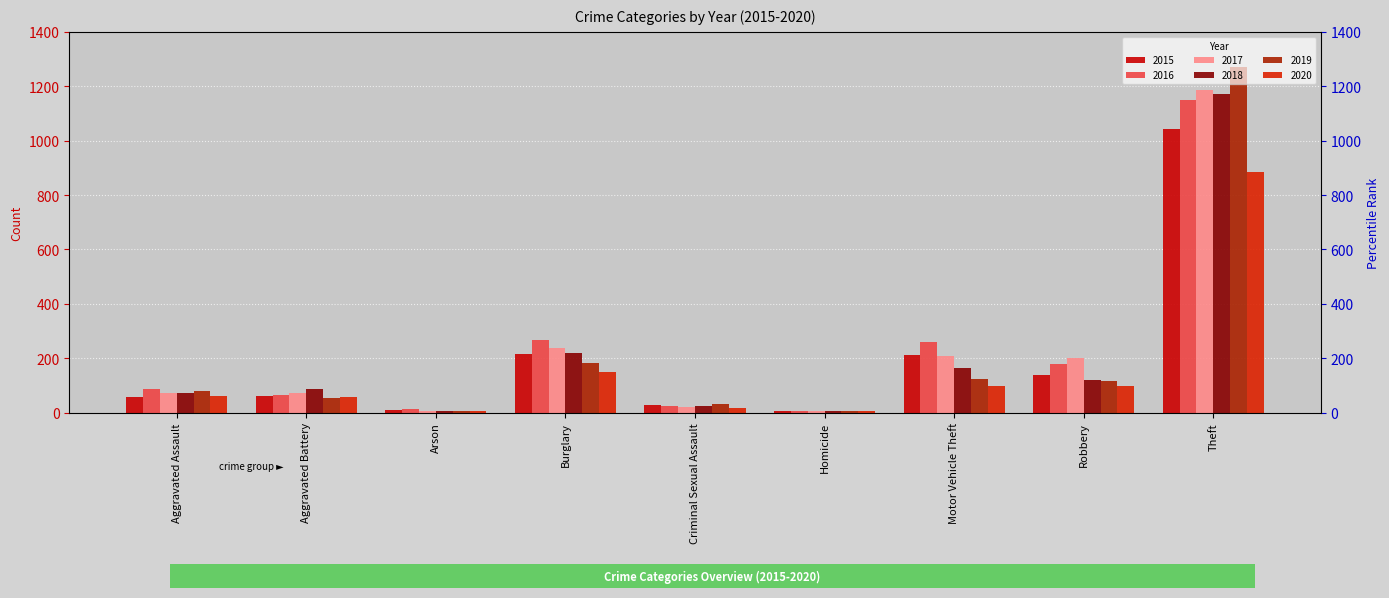

What position from the right is Theft?

1